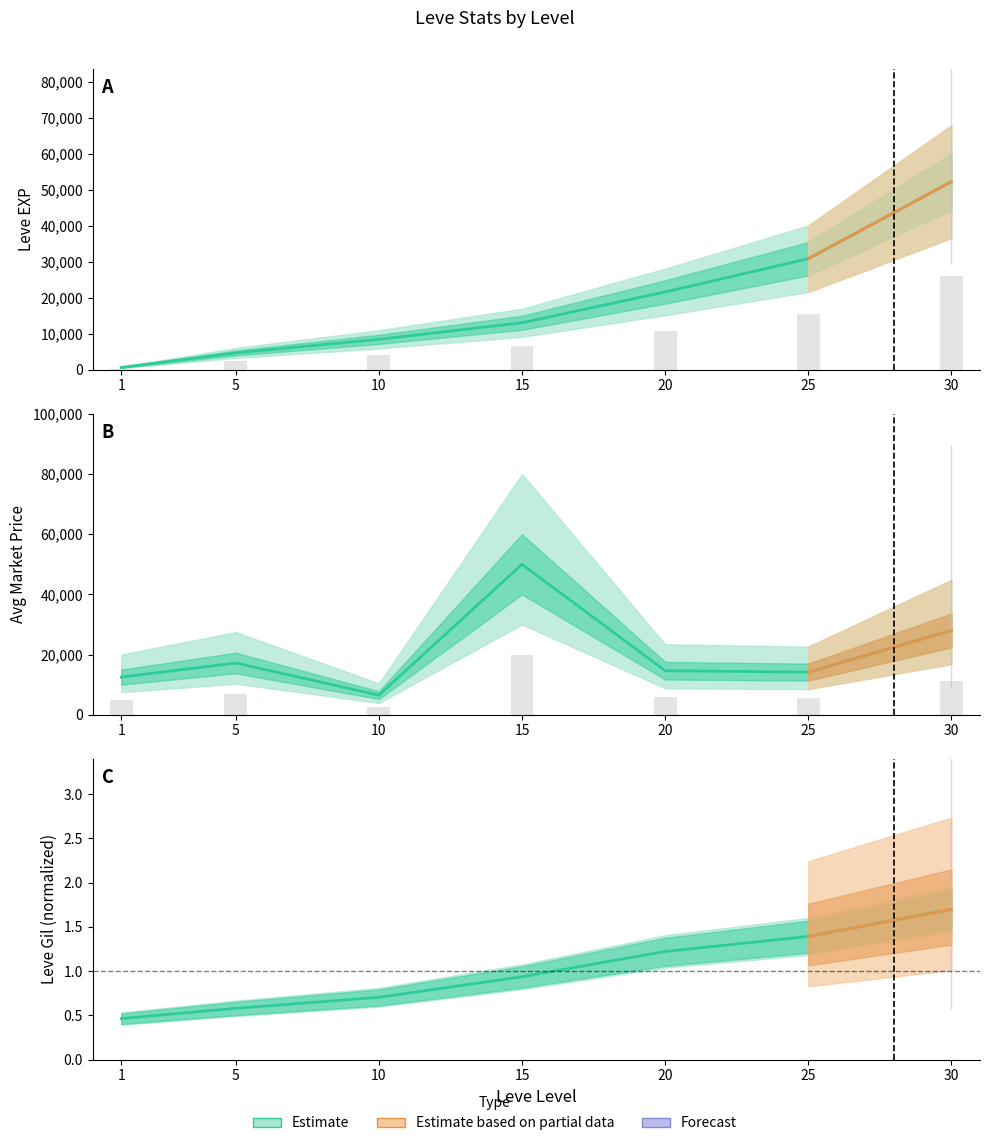

Read the currentAveragePrice value at 10.

6500.0